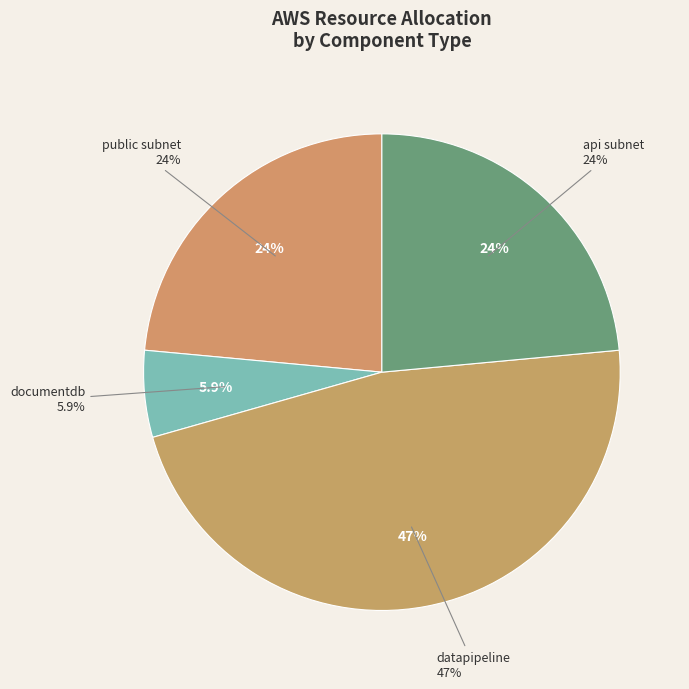

Rank the categories by value from lowest to highest.

documentdb, public subnet, api subnet, datapipeline